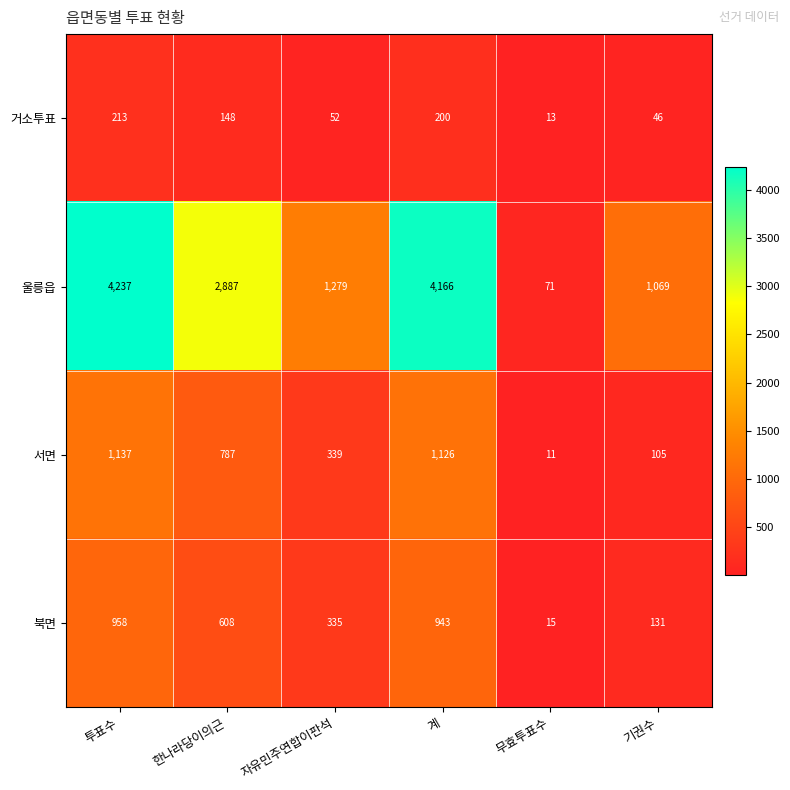

Reading left to right, list all the values displayed in this chart.

거소투표: 투표수=213	한나라당이의근=148	자유민주연합이판석=52	계=200	무효투표수=13	기권수=46
울릉읍: 투표수=4237	한나라당이의근=2887	자유민주연합이판석=1279	계=4166	무효투표수=71	기권수=1069
서면: 투표수=1137	한나라당이의근=787	자유민주연합이판석=339	계=1126	무효투표수=11	기권수=105
북면: 투표수=958	한나라당이의근=608	자유민주연합이판석=335	계=943	무효투표수=15	기권수=131